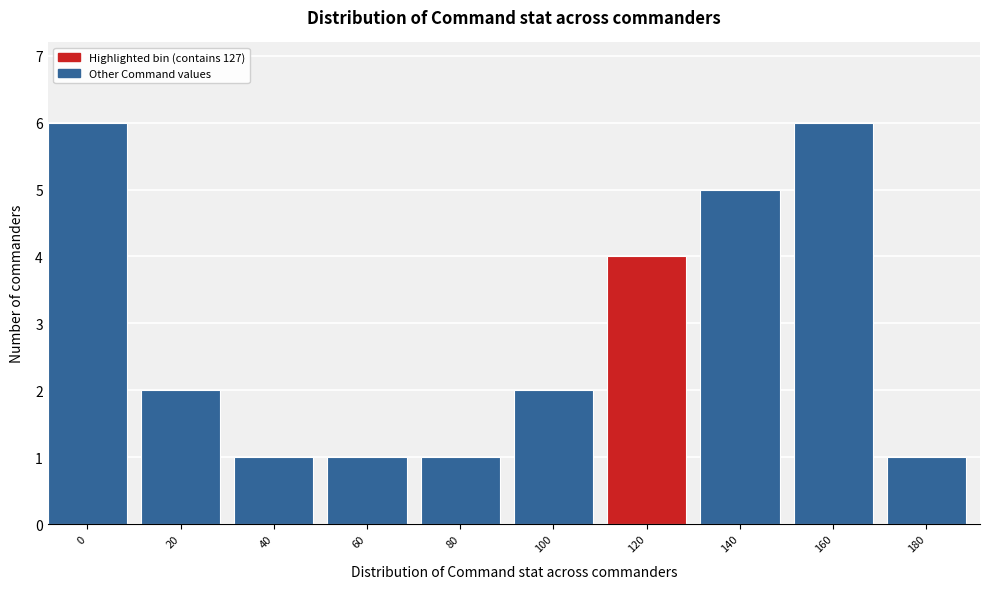

Reading left to right, transcribe all the data shown in this chart.

0=6	20=2	40=1	60=1	80=1	100=2	120=4	140=5	160=6	180=1